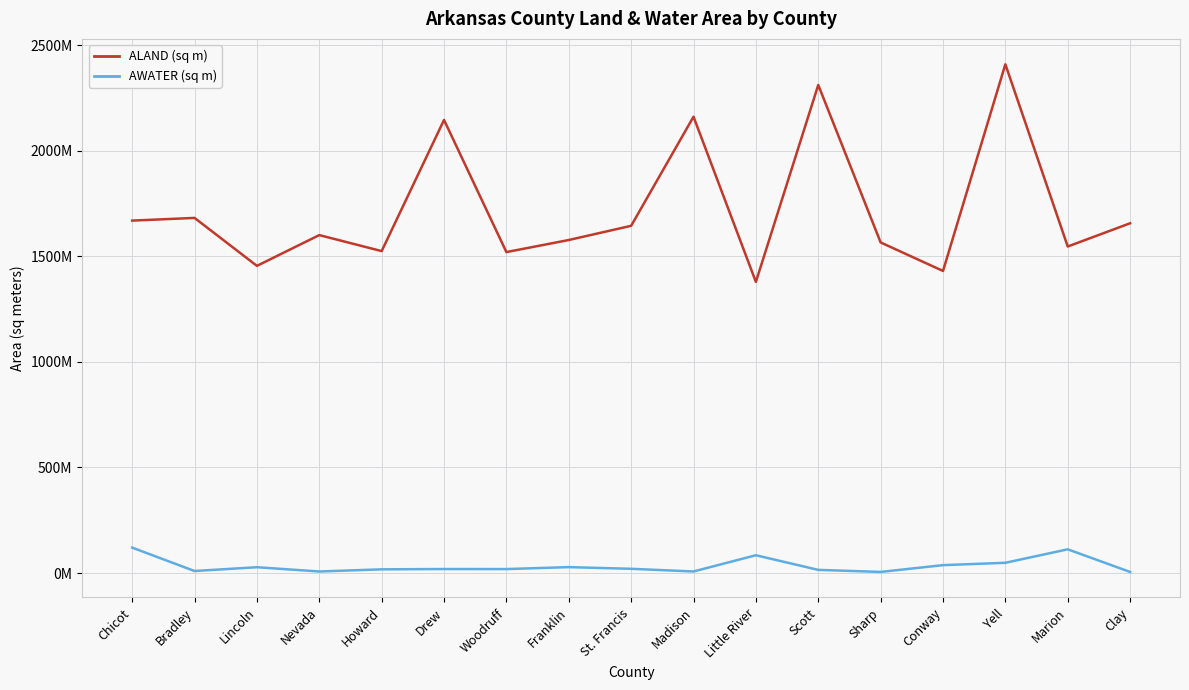

True or false: ALAND (sq m) and AWATER (sq m) intersect in this chart.

False